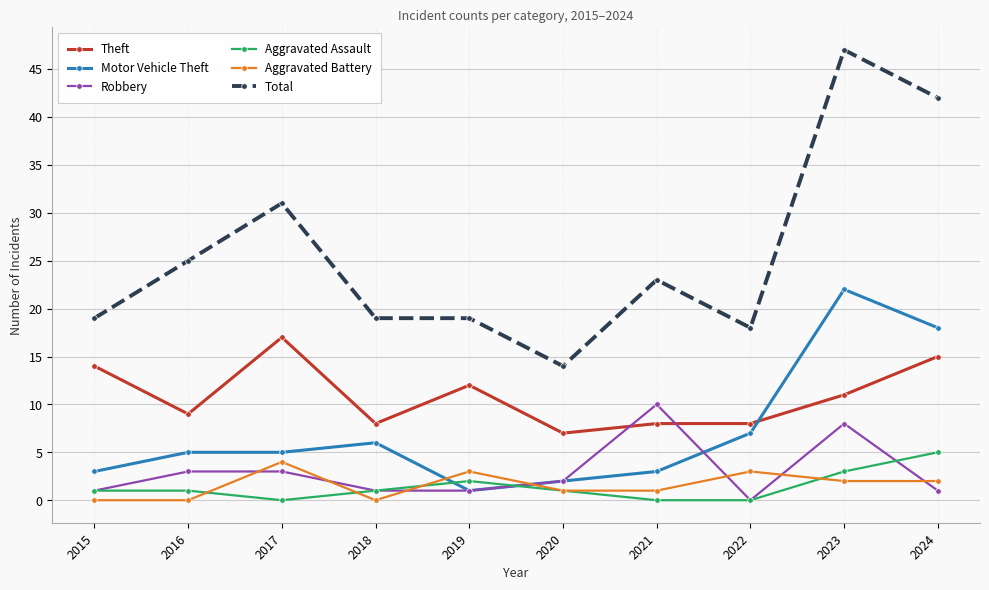

Reading right to left, list all the values displayed in this chart.

Theft: 2024=15	2023=11	2022=8	2021=8	2020=7	2019=12	2018=8	2017=17	2016=9	2015=14
Motor Vehicle Theft: 2024=18	2023=22	2022=7	2021=3	2020=2	2019=1	2018=6	2017=5	2016=5	2015=3
Robbery: 2024=1	2023=8	2022=0	2021=10	2020=2	2019=1	2018=1	2017=3	2016=3	2015=1
Aggravated Assault: 2024=5	2023=3	2022=0	2021=0	2020=1	2019=2	2018=1	2017=0	2016=1	2015=1
Aggravated Battery: 2024=2	2023=2	2022=3	2021=1	2020=1	2019=3	2018=0	2017=4	2016=0	2015=0
Total: 2024=42	2023=47	2022=18	2021=23	2020=14	2019=19	2018=19	2017=31	2016=25	2015=19